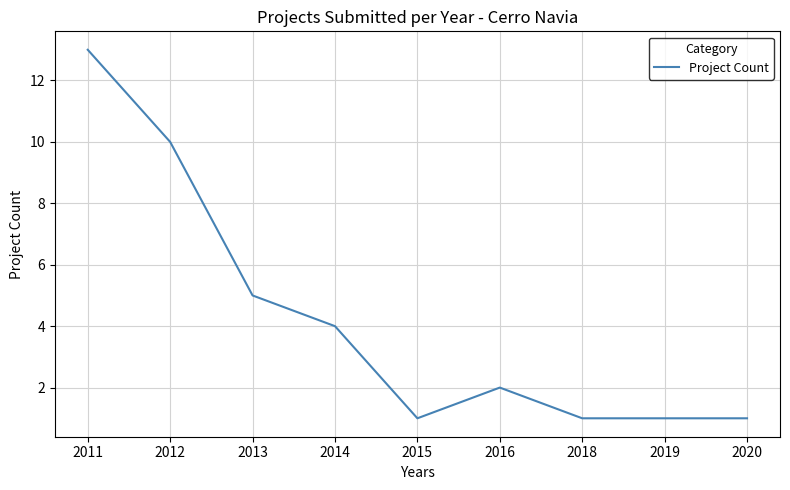

What is the difference between the values at 2015 and 2016?

1